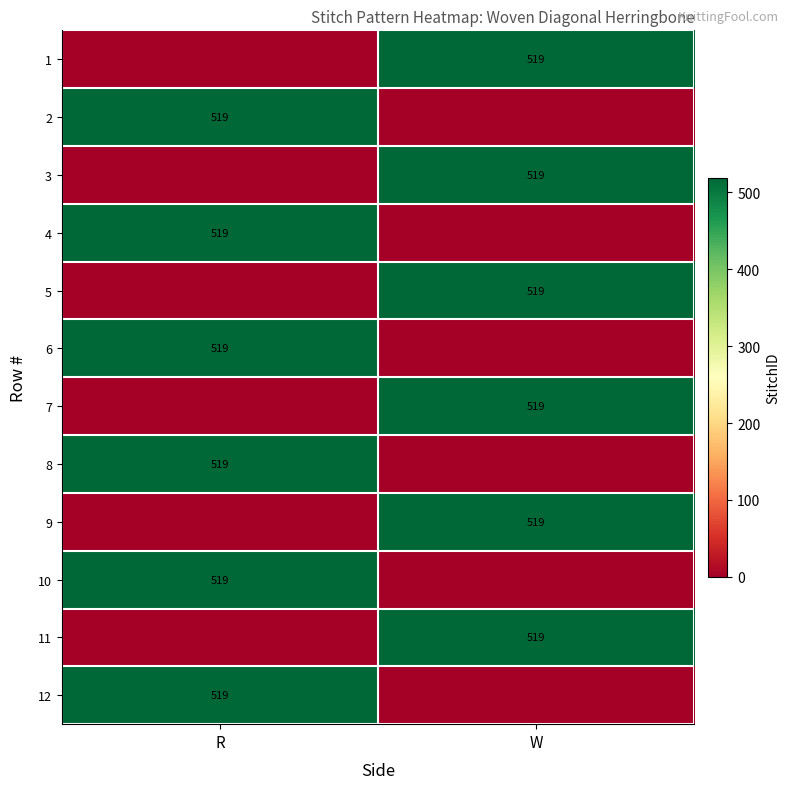

The value of 1 at W is 109. True or false?

False